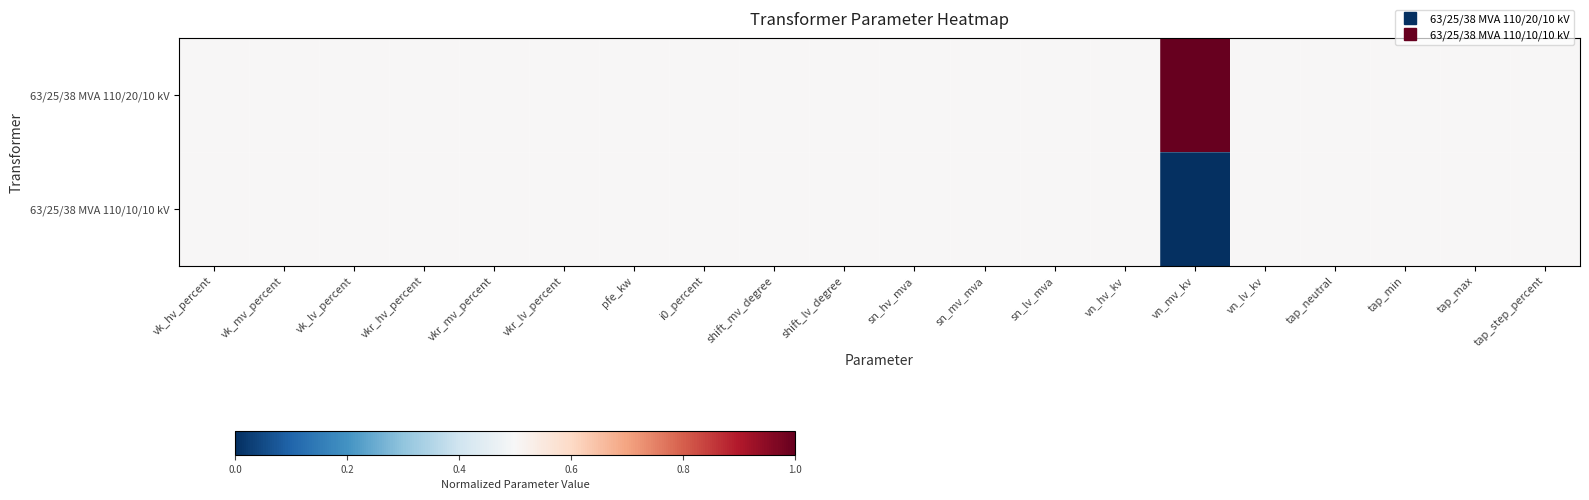

Which has a higher value, vkr_mv_percent or vk_mv_percent?

vkr_mv_percent